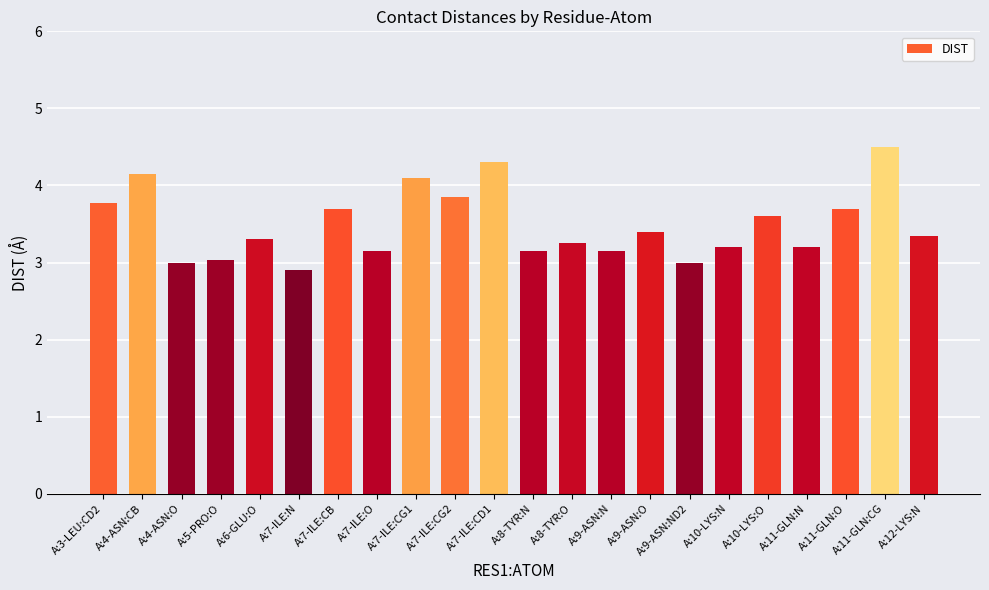

Between A:9-ASN:O and A:7-ILE:O, which is larger?

A:9-ASN:O